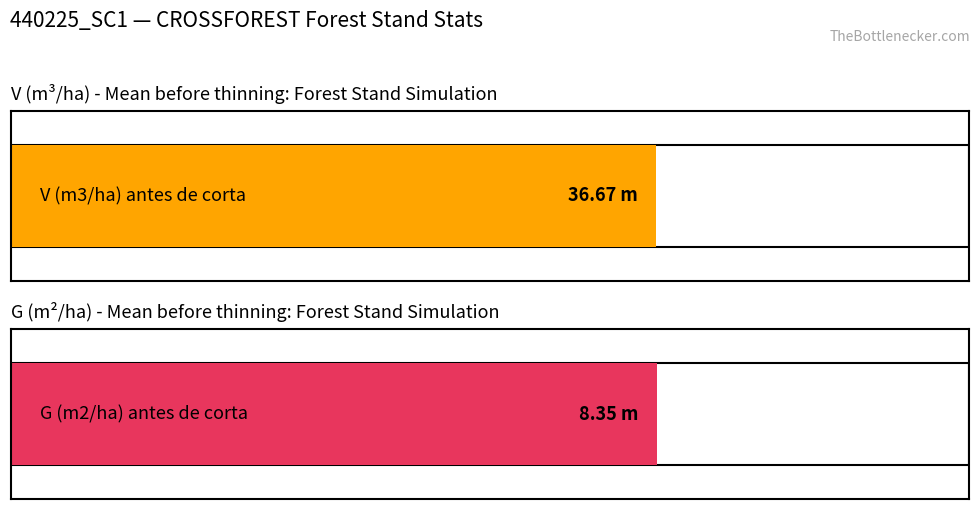

The V (m3/ha) antes de corta series shows 39.9 at 105. True or false?

False